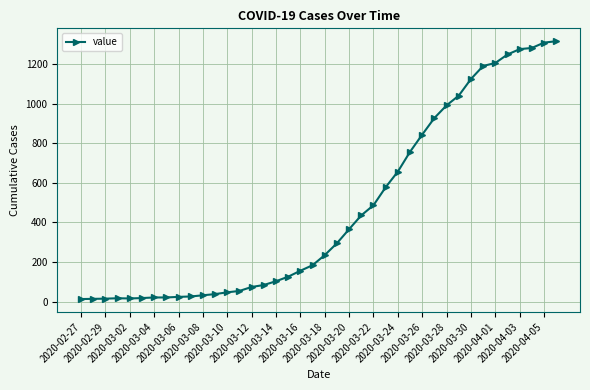

What is the greatest value displayed?

1316